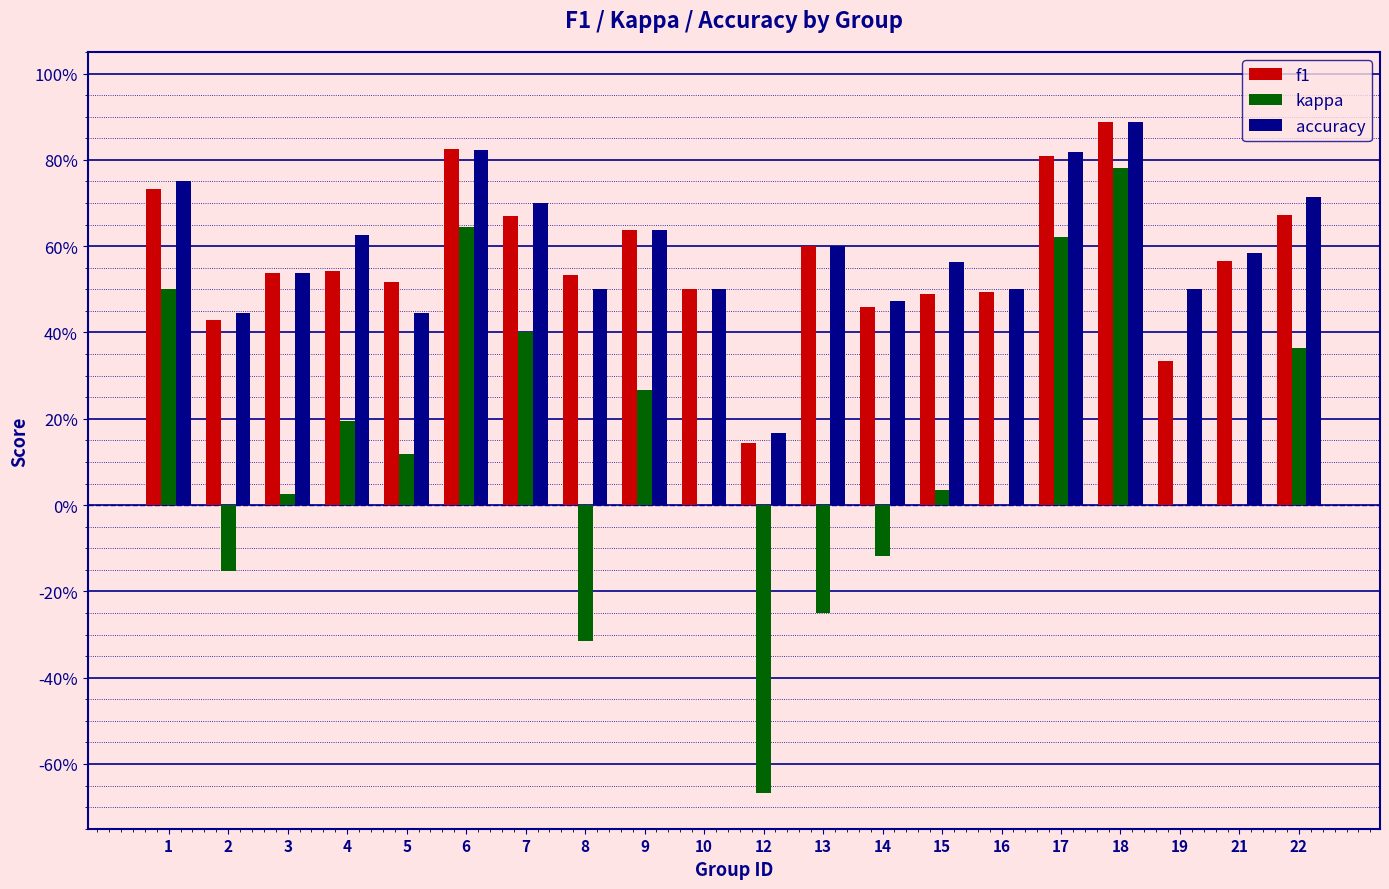

What are all the series names shown in the legend?

f1, kappa, accuracy